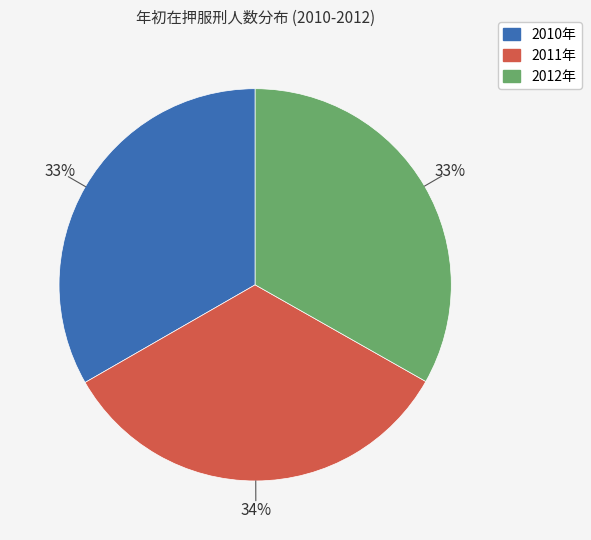

True or false: 2011年 accounts for 46% of the total.

False